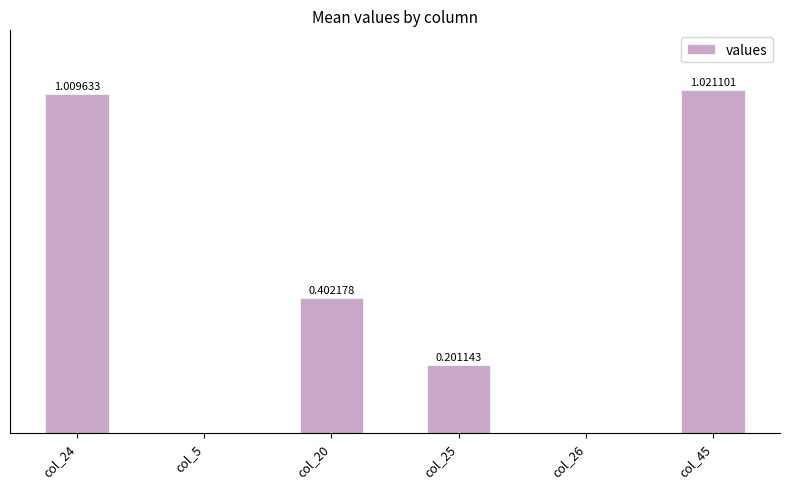

Which has a higher value, col_26 or col_20?

col_20